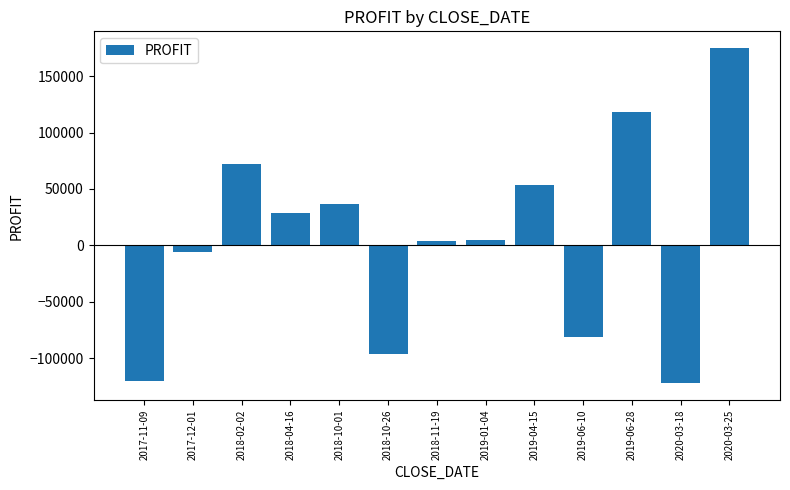

Which label corresponds to the largest value in the chart?

2020-03-25